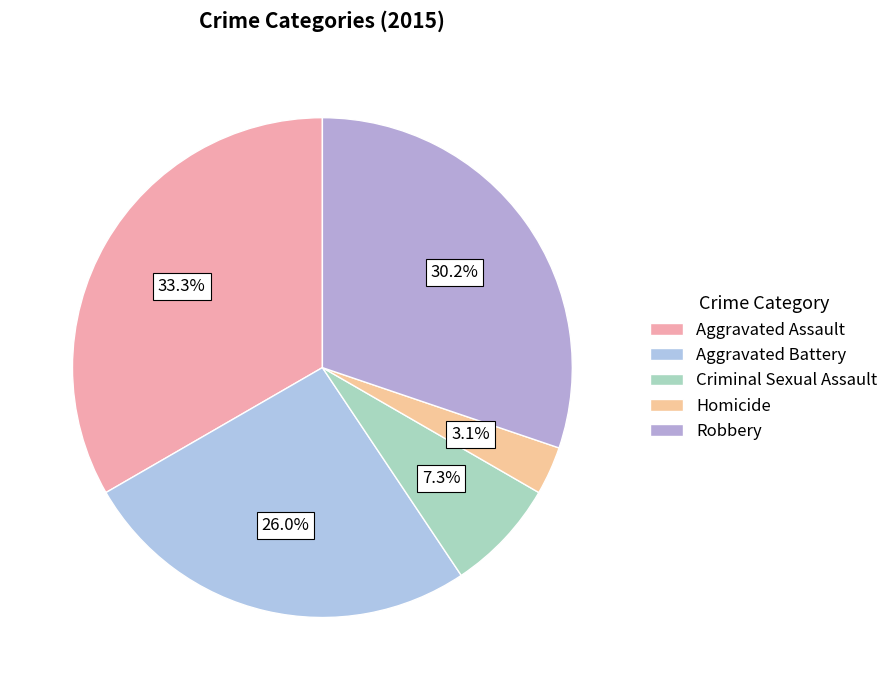

To the nearest percent, what is the difference between the largest and smallest slice percentages?

30%